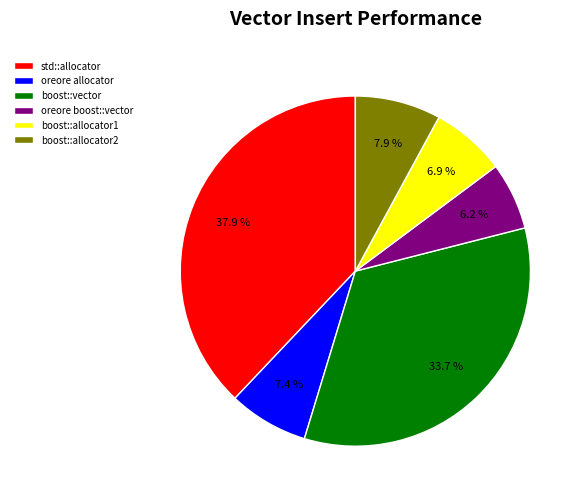

Which category has the smallest portion of the pie?

oreore boost::vector